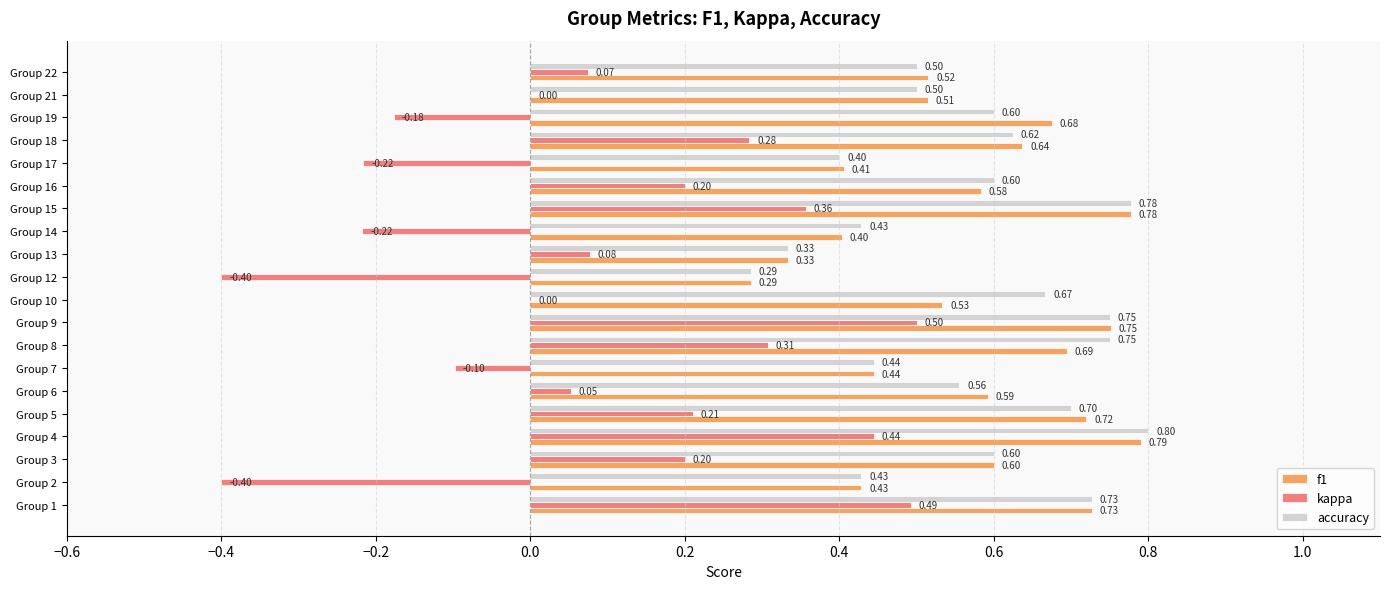

What is the sum of the f1 values at Group 16 and Group 10?

1.1